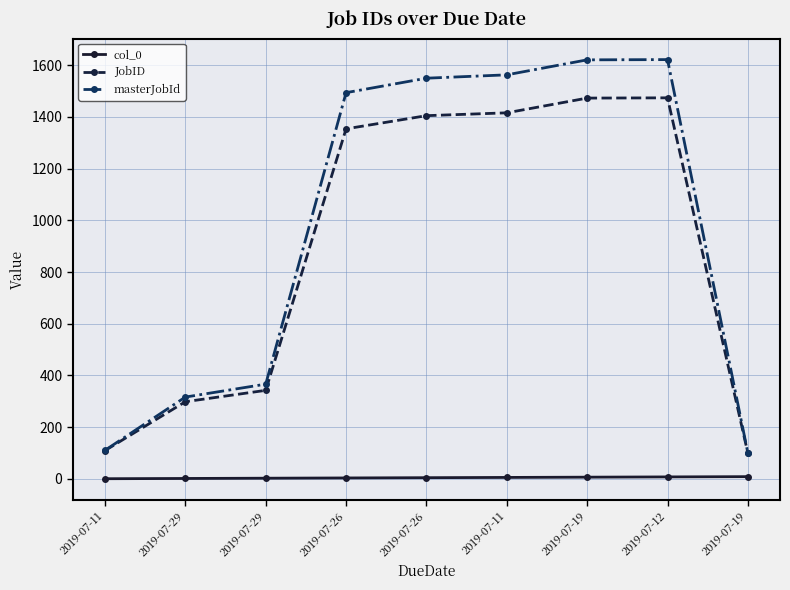

What is the total value across all series at 2019-07-12?

3103